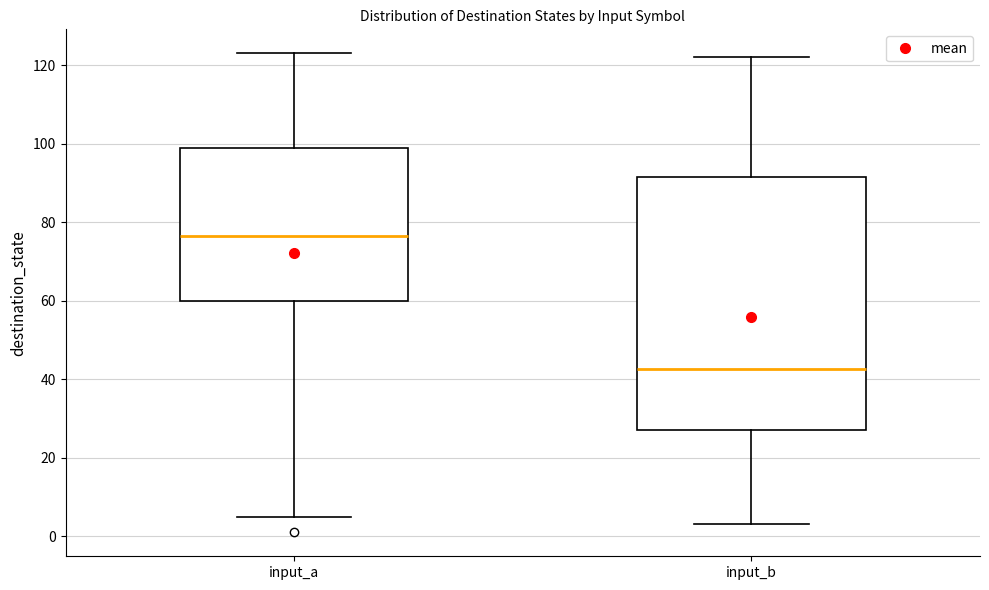

Reading left to right, read every box against the y-axis: the position of its median line, the range the box covers, and the ends of its whiskers. The values are not printed on the chart, so give them approximately, as read against the axis.

input_a: median 76, box 60 to 100, whiskers 6 to 124
input_b: median 42, box 28 to 92, whiskers 4 to 122